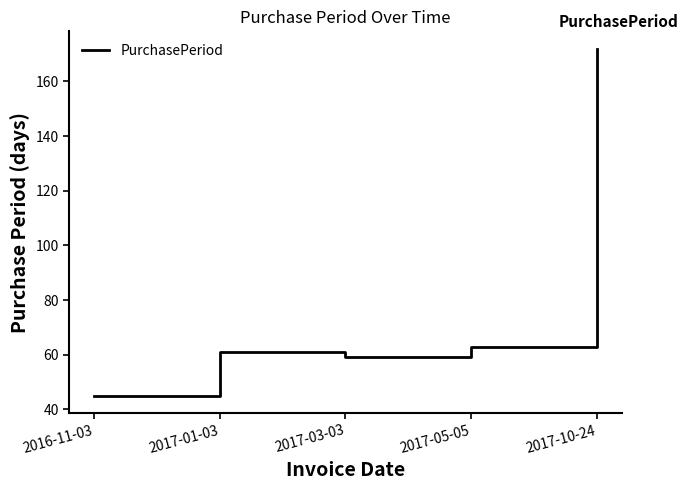

Is it true that the value at 2017-01-03 is 61?

True